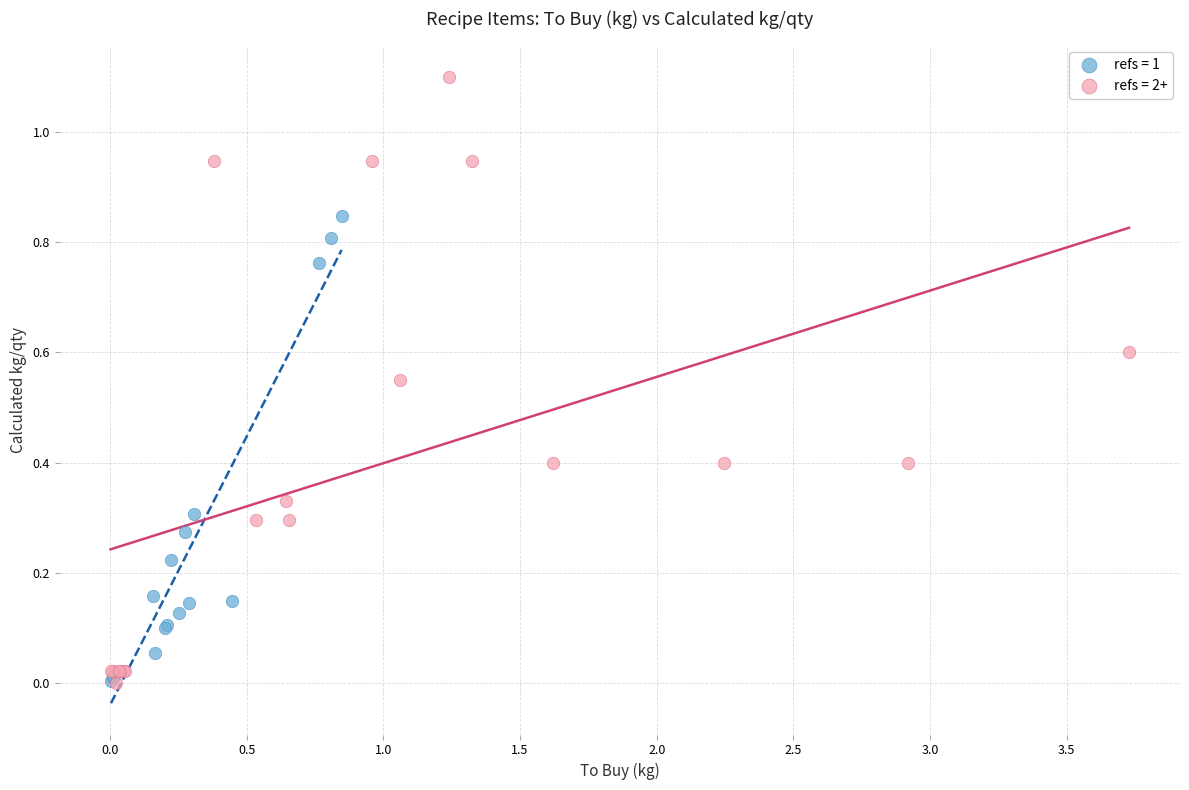

Which series has the widest spread of Y values?

refs = 2+